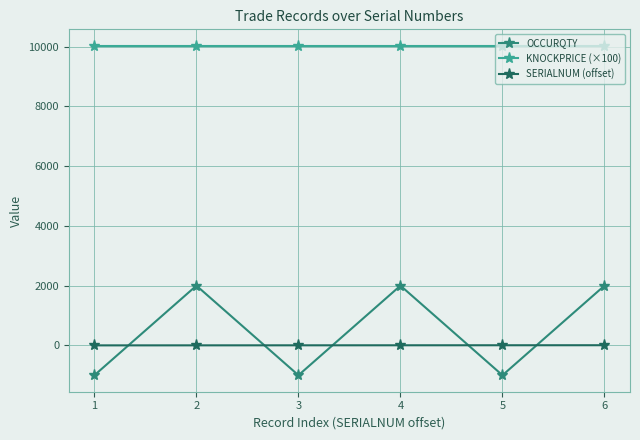

The value of KNOCKPRICE (×100) at 6 is 2183.9. True or false?

False